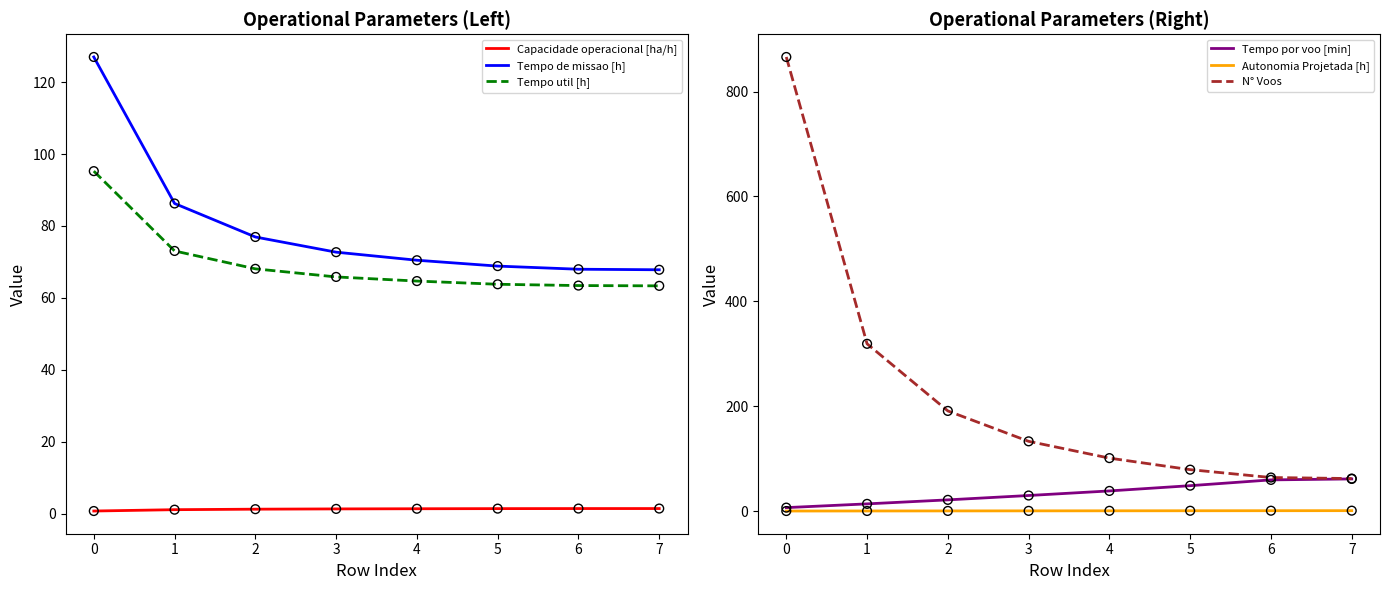

Is the value of Tempo util [h] at 3 greater than the value of Autonomia Projetada [h] at 2?

Yes